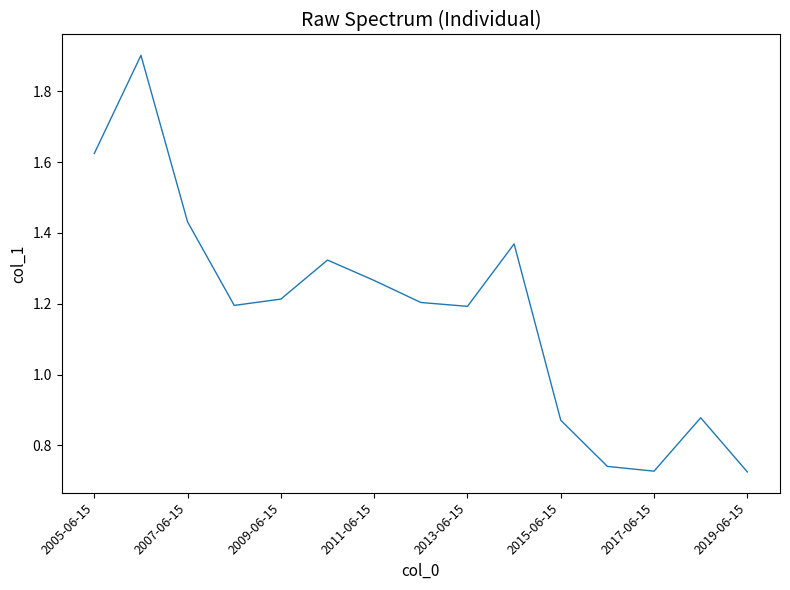

What is the greatest value displayed?

1.9